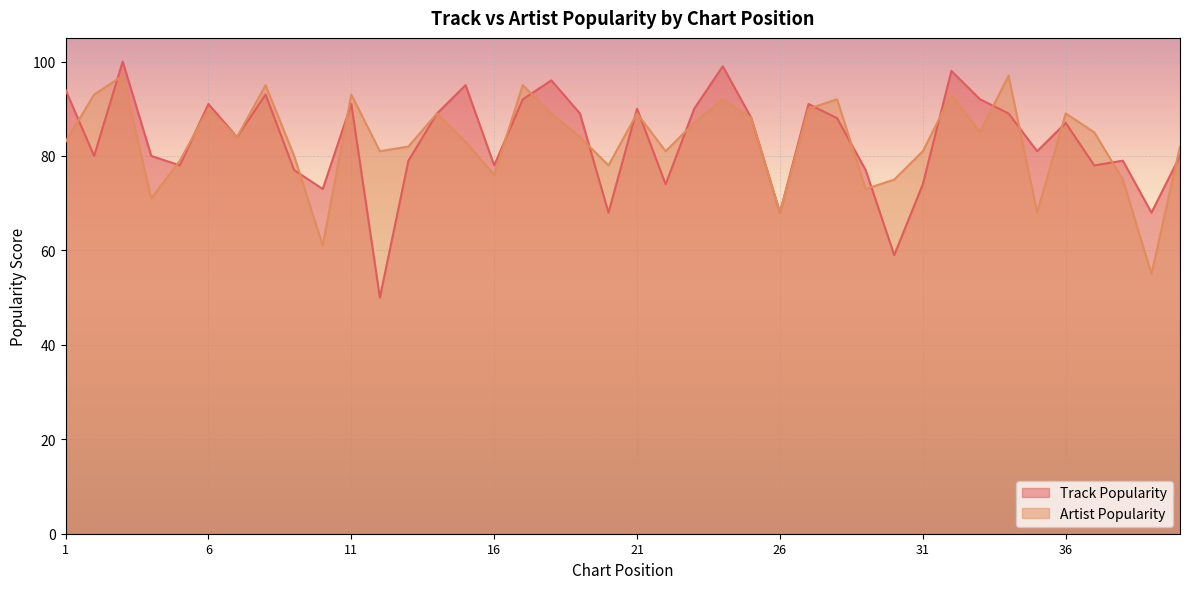

At which category does Track Popularity reach its first local valley?

2